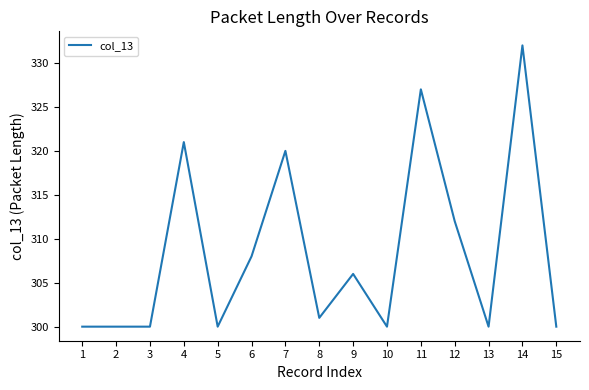

What is the ratio of the value at 2 to the value at 14?

0.9